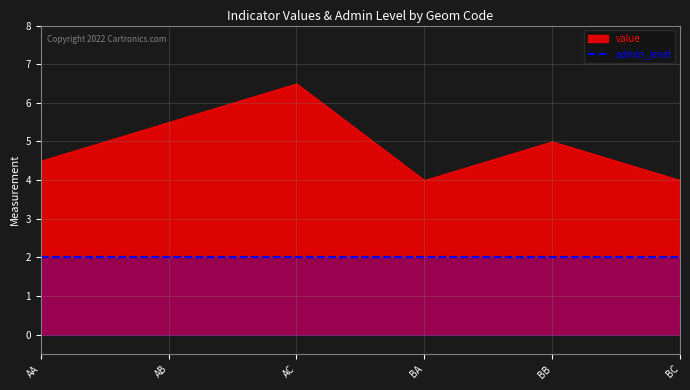

What is the highest value of the admin_level series?

2.0